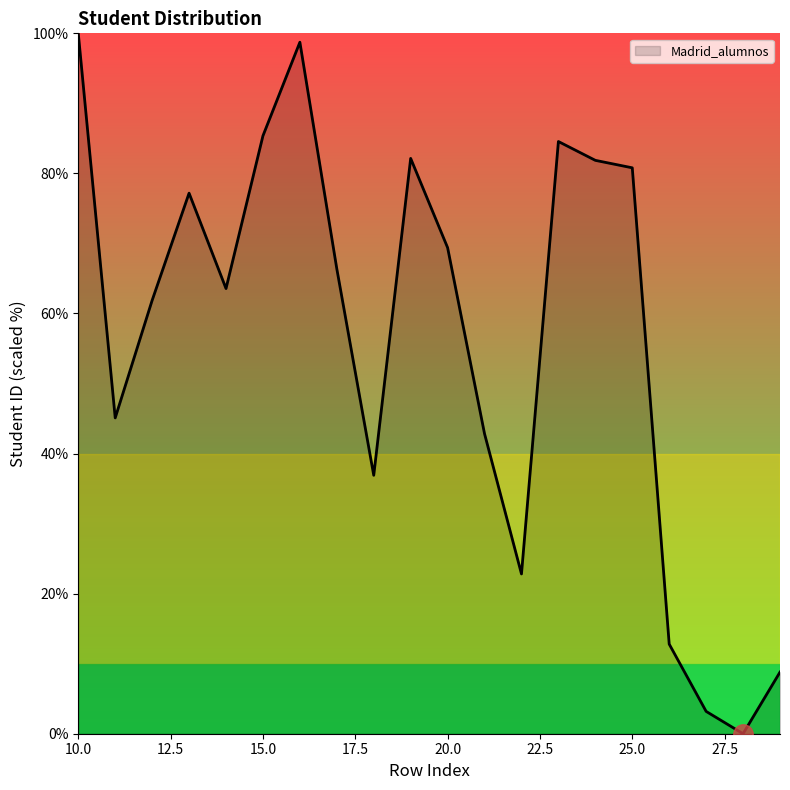

What is the maximum value shown in the chart?

100.0